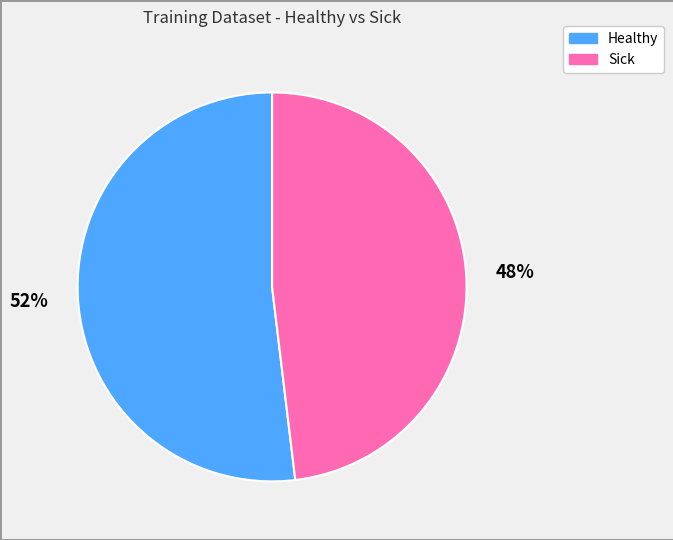

Is it true that Sick is 48% of the pie?

True